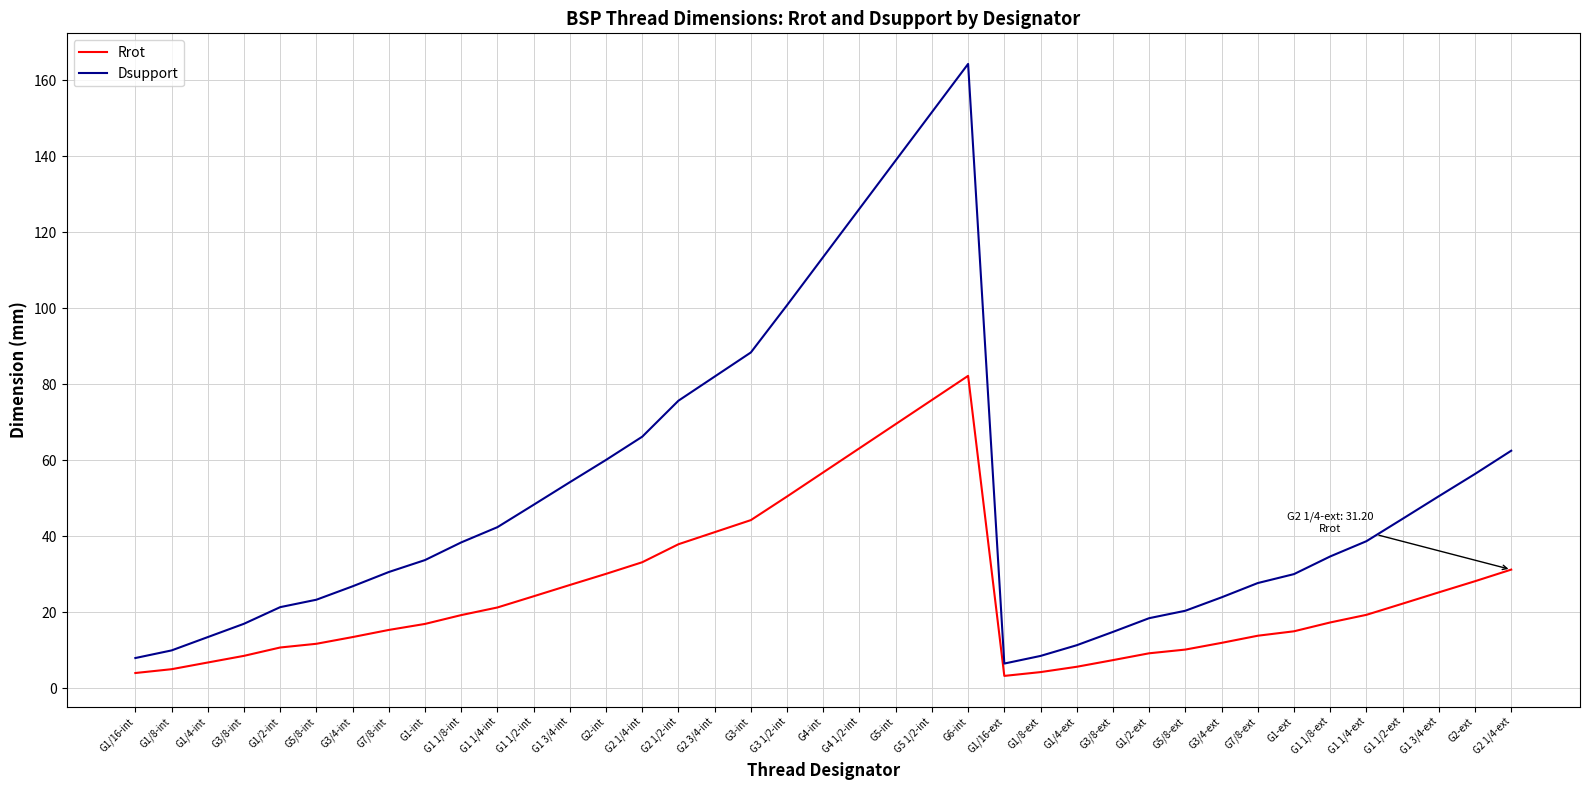

The value of Rrot at G1 1/4-int is 21.2. True or false?

True